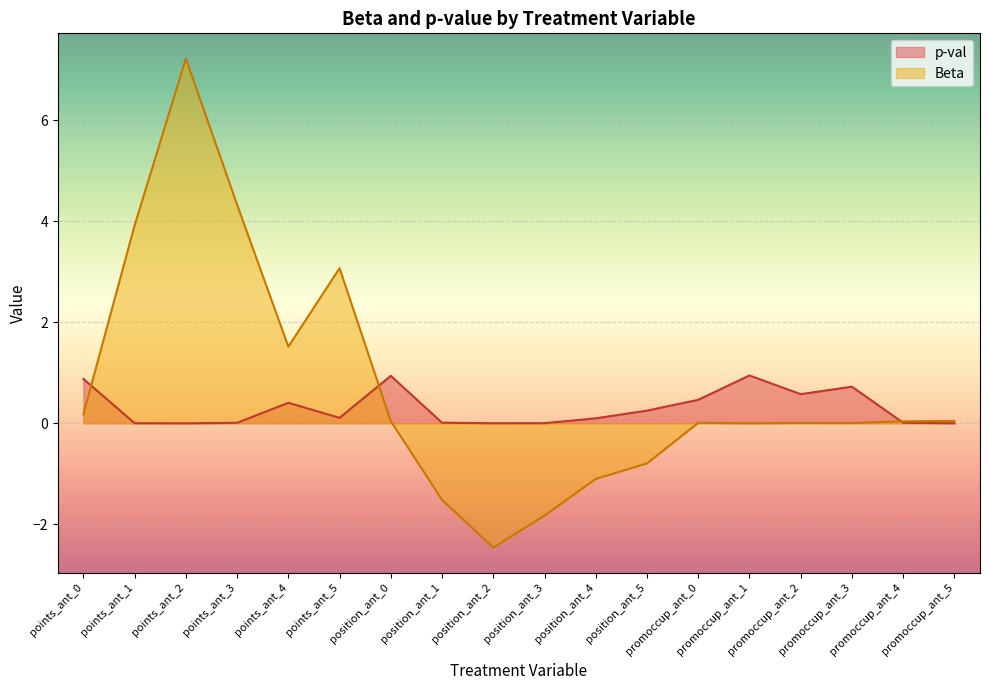

How many intersections are there between Beta and p-val?

3